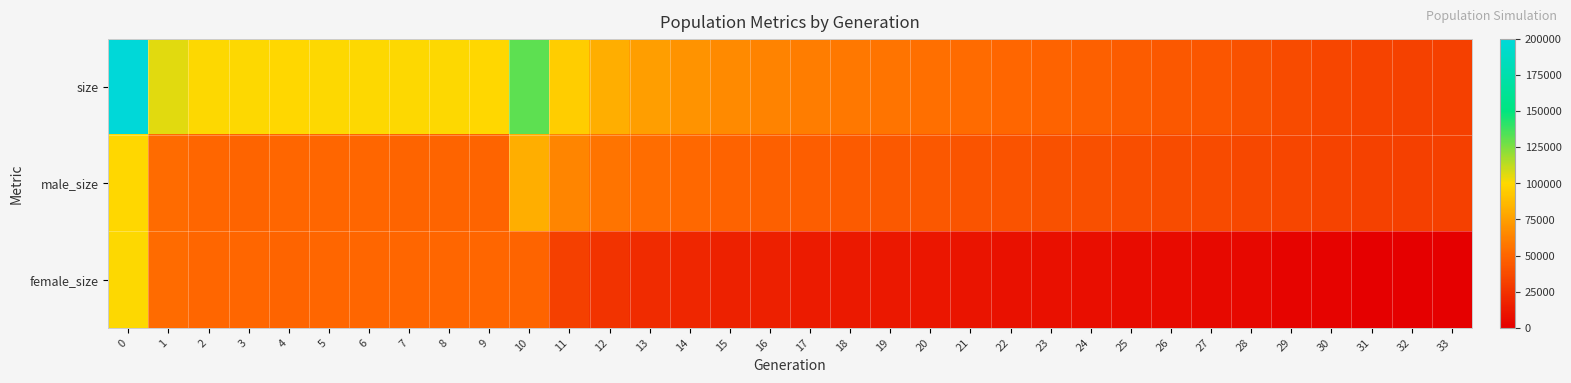

Which has a higher value, 10 or 23?

10